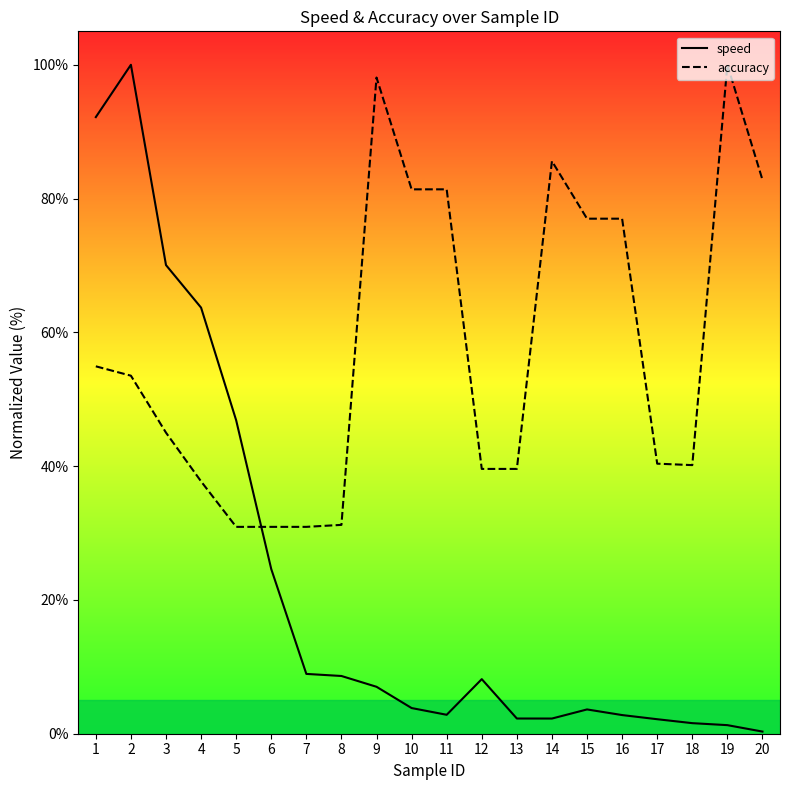

Reading right to left, what are all the values shown in this chart?

speed: 0.3	1.3	1.6	2.2	2.8	3.6	2.3	2.3	8.2	2.8	3.8	7.0	8.6	8.9	24.6	46.9	63.7	70.1	100.0	92.2
accuracy: 82.8	100.0	40.2	40.4	77.0	77.0	85.6	39.6	39.6	81.4	81.4	98.1	31.2	30.9	30.9	30.9	37.7	45.0	53.5	54.9